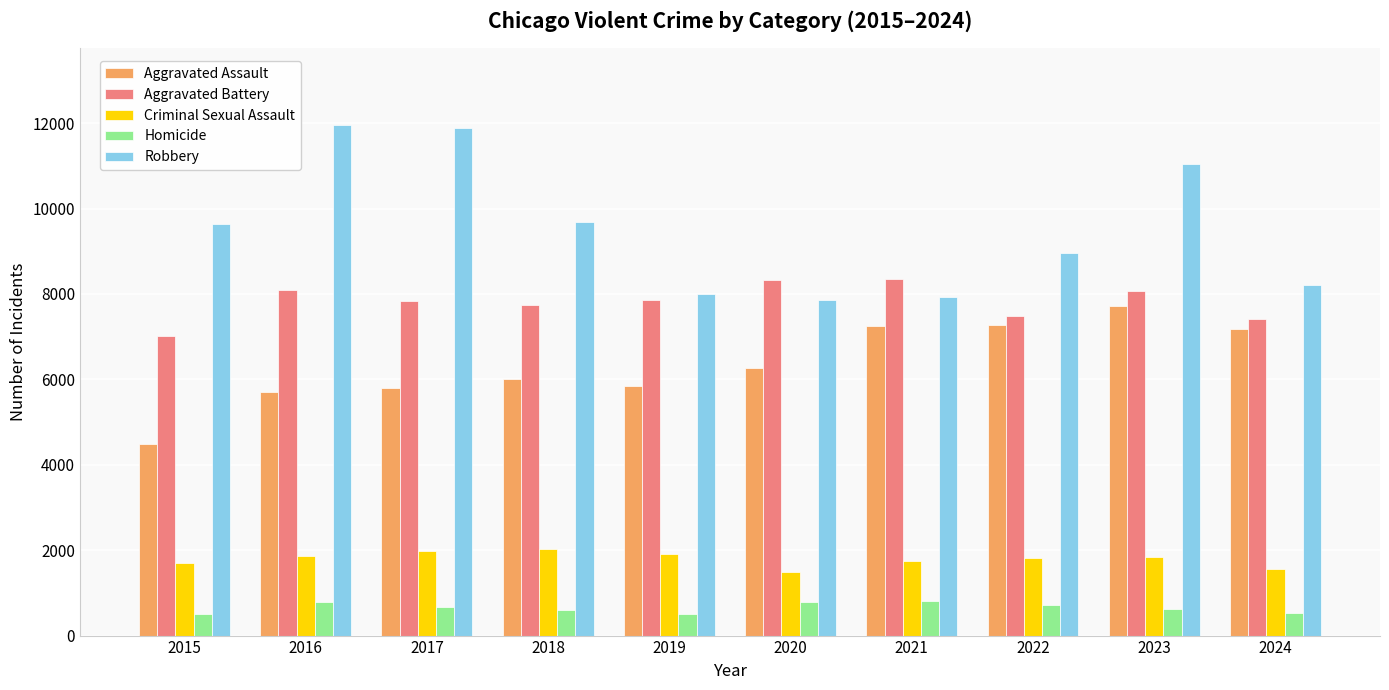

What is the spread (max minus min) of values at 2018?

9093